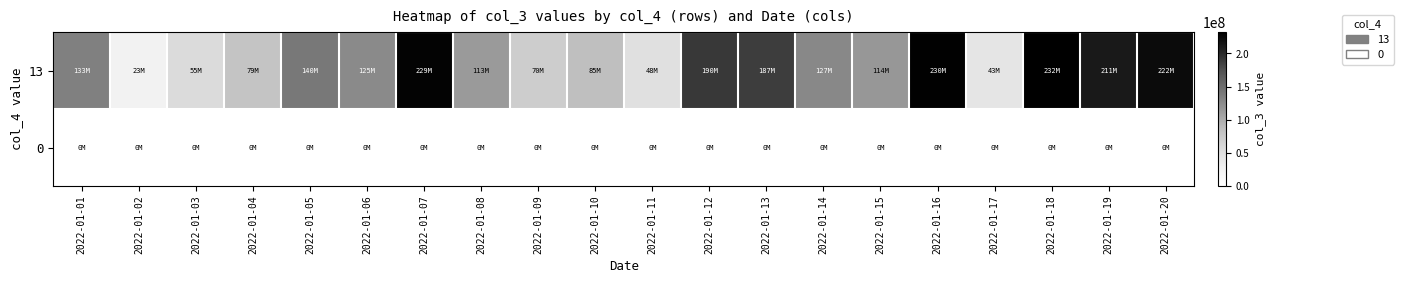

What is the maximum value shown in the chart?

232304384